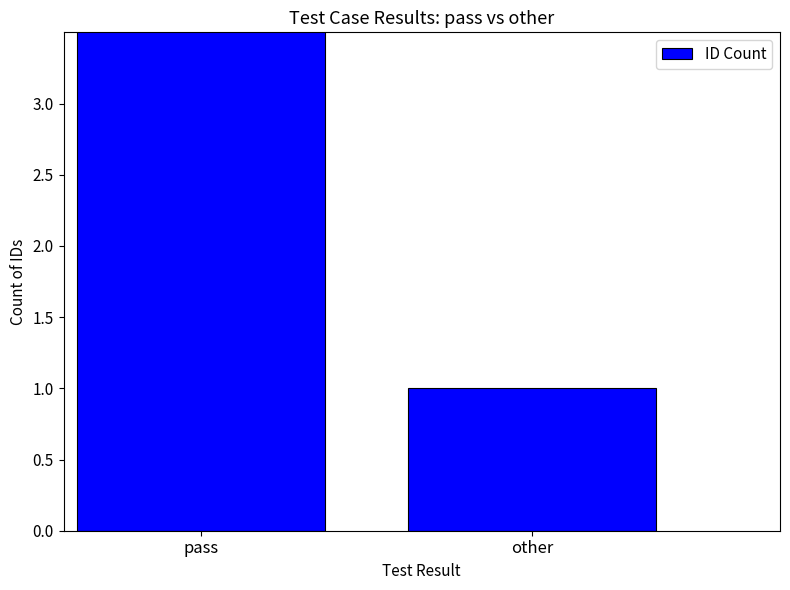

How many values are below 9?

1